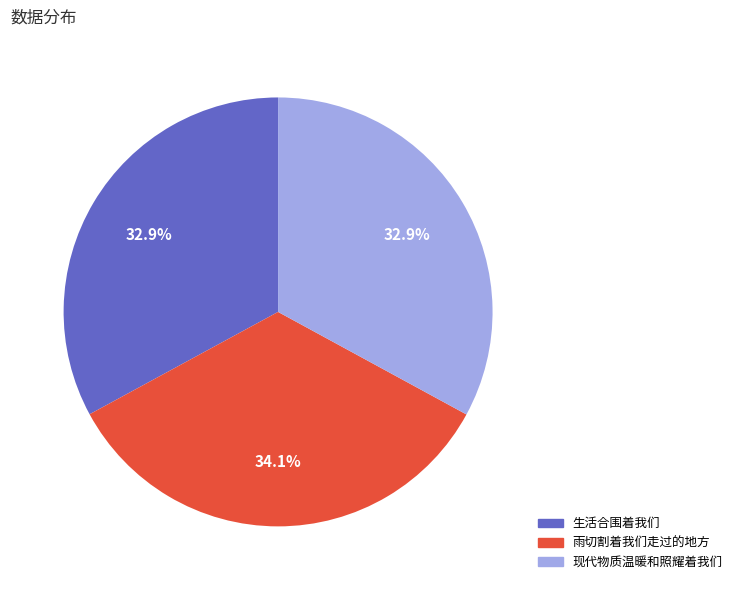

Which category has the biggest portion of the pie?

雨切割着我们走过的地方